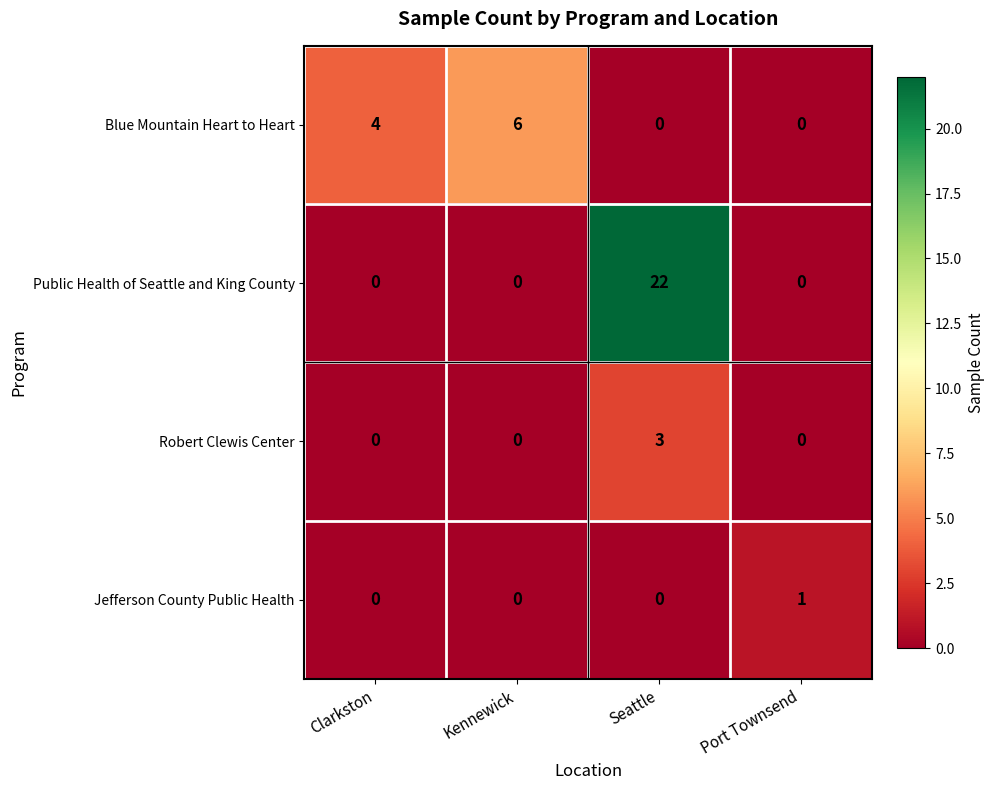

True or false: Robert Clewis Center has a value of 0 at Port Townsend.

True